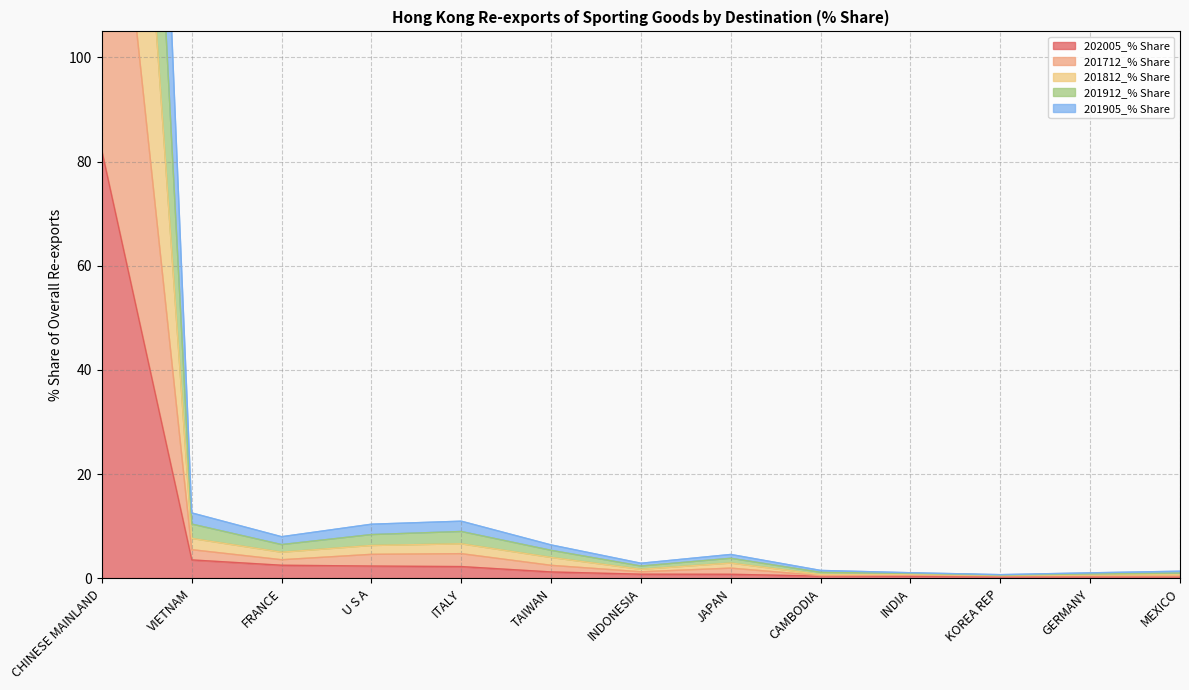

Is the value of 202005_% Share at MEXICO greater than the value of 201905_% Share at GERMANY?

No